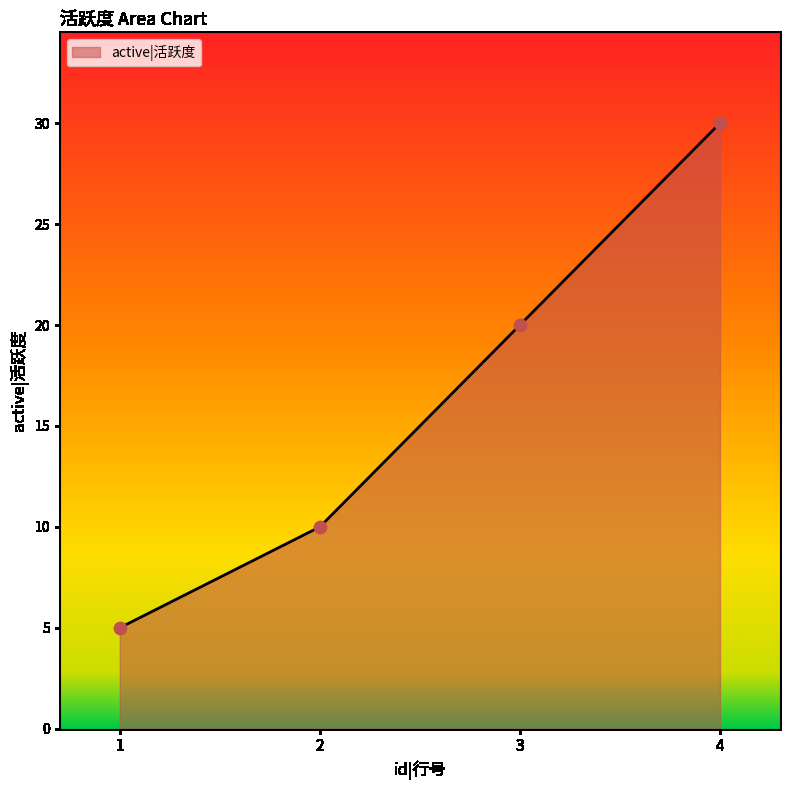

Approximately how many times larger is the value at 3 compared to 2?

2.0